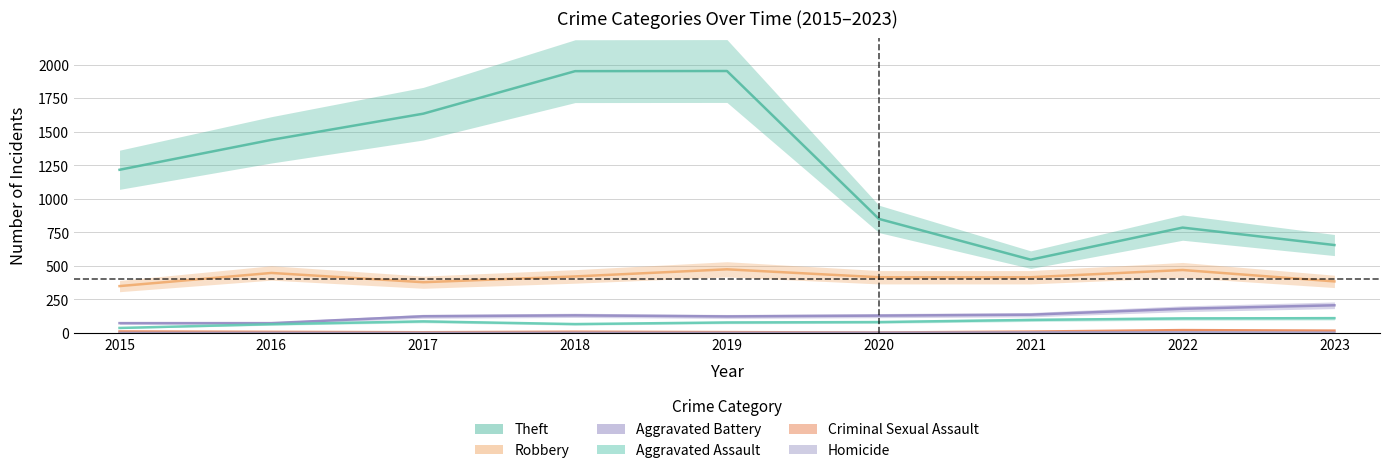

What is the value of the Aggravated Battery point at the 1st from the left?

73